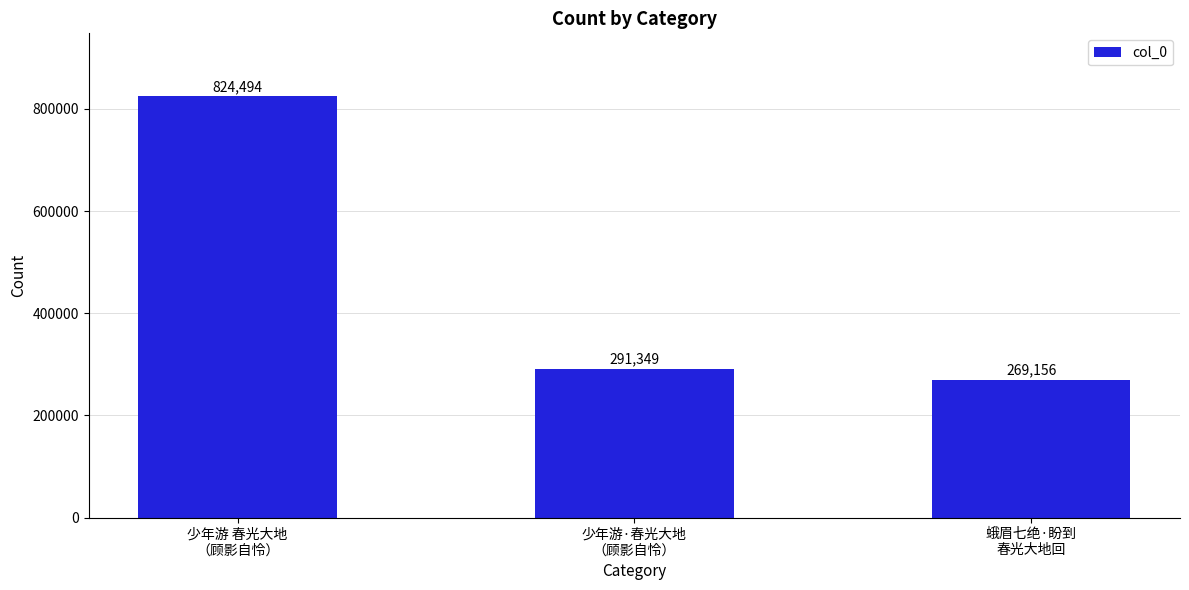

What is the sum of the values at 少年游 春光大地
（顾影自怜） and 少年游·春光大地
（顾影自怜）?

1115843